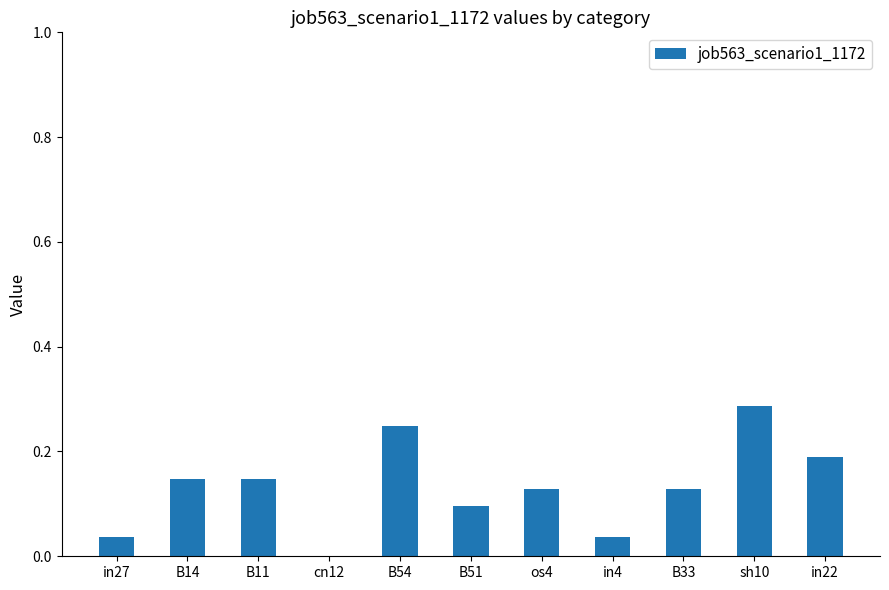

At which category does the chart reach its peak across all series?

sh10